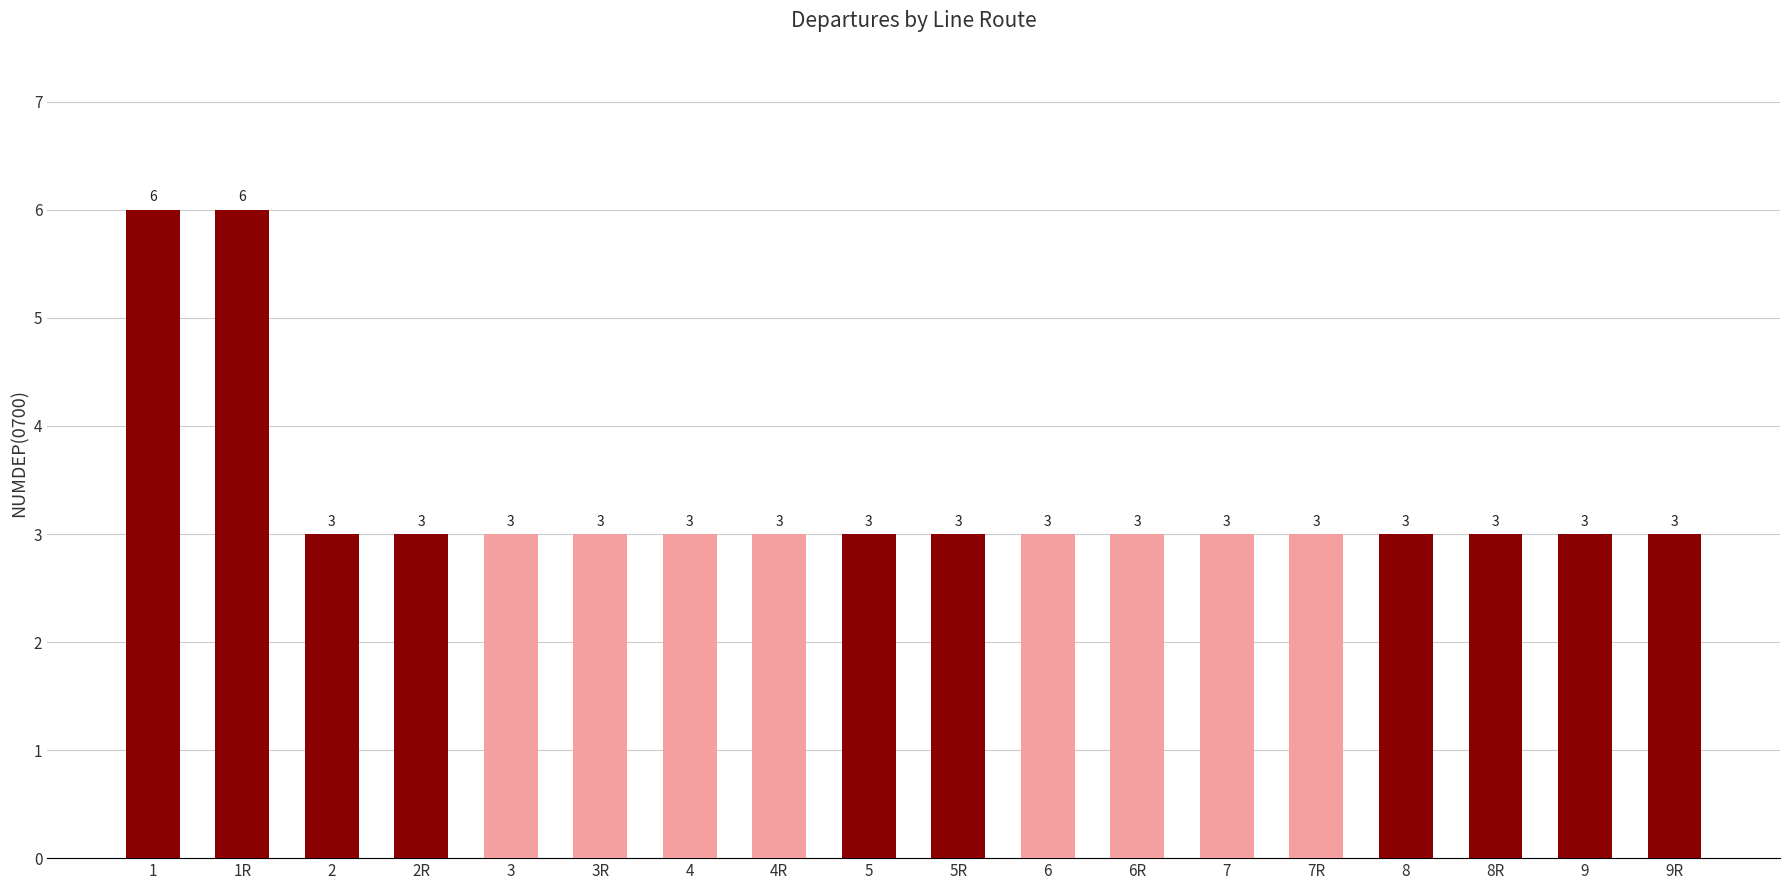

True or false: the data shows 3 at 2R.

True